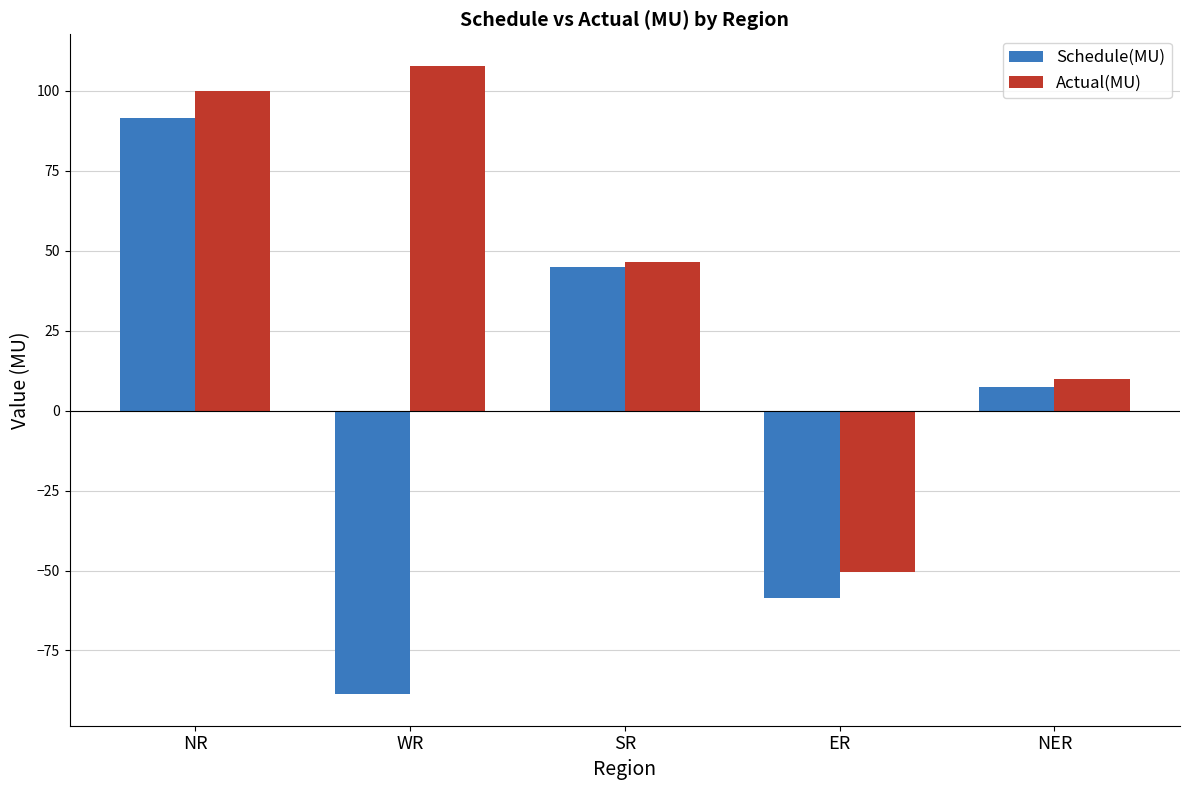

List the labels in order of Schedule(MU) value, largest first.

NR, SR, NER, ER, WR